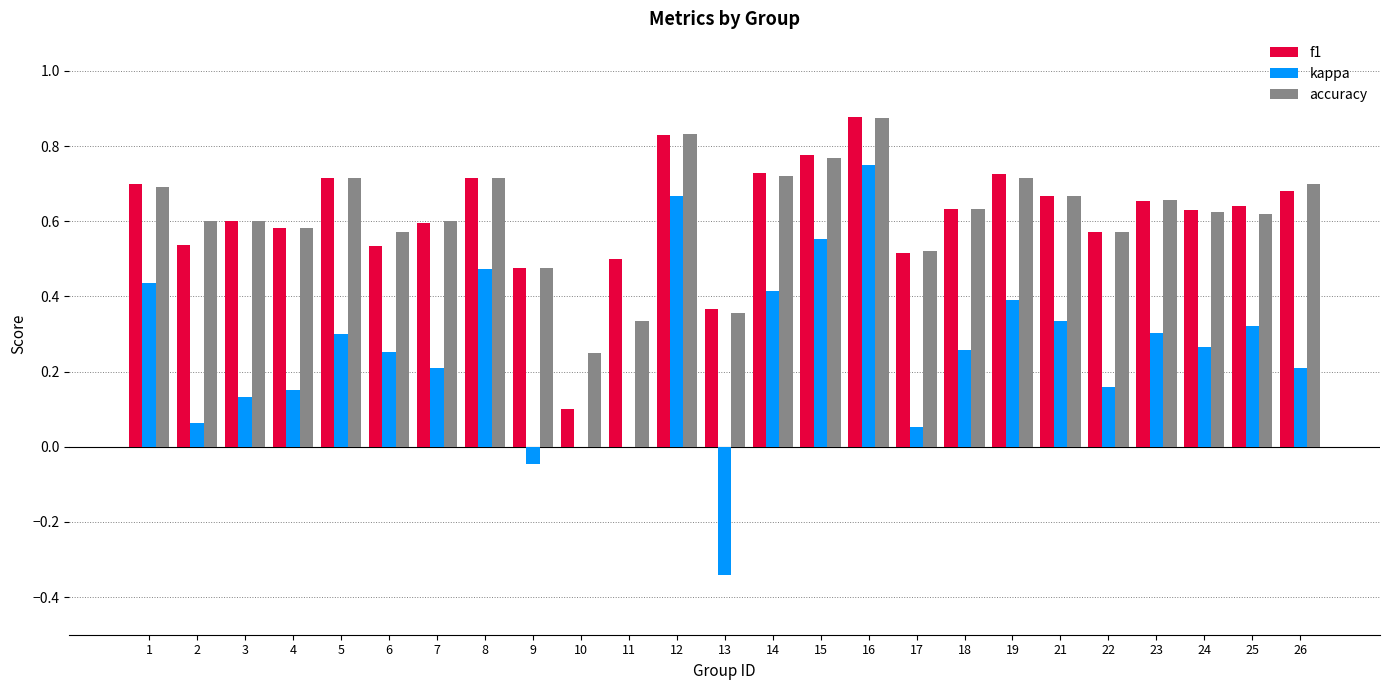

The value of kappa at 1 is 0.7. True or false?

False